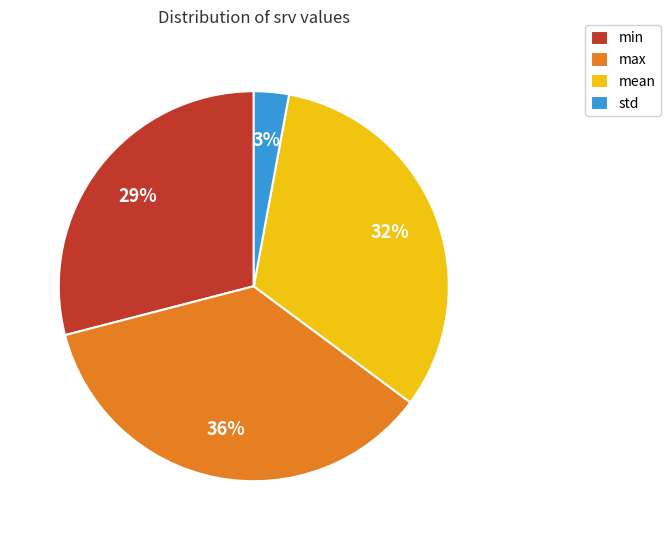

Between min and std, which is larger?

min